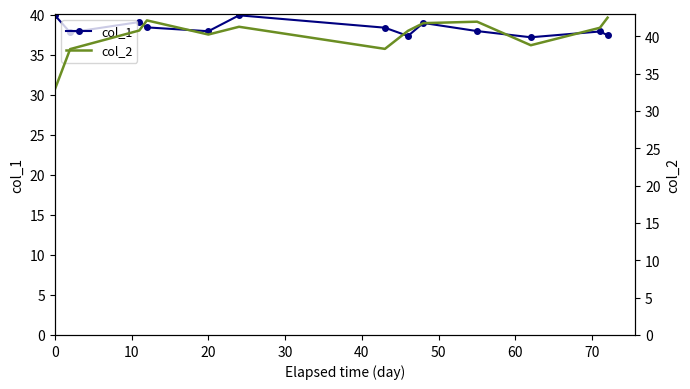

Rank the series by their maximum value, from lowest to highest.

col_1, col_2